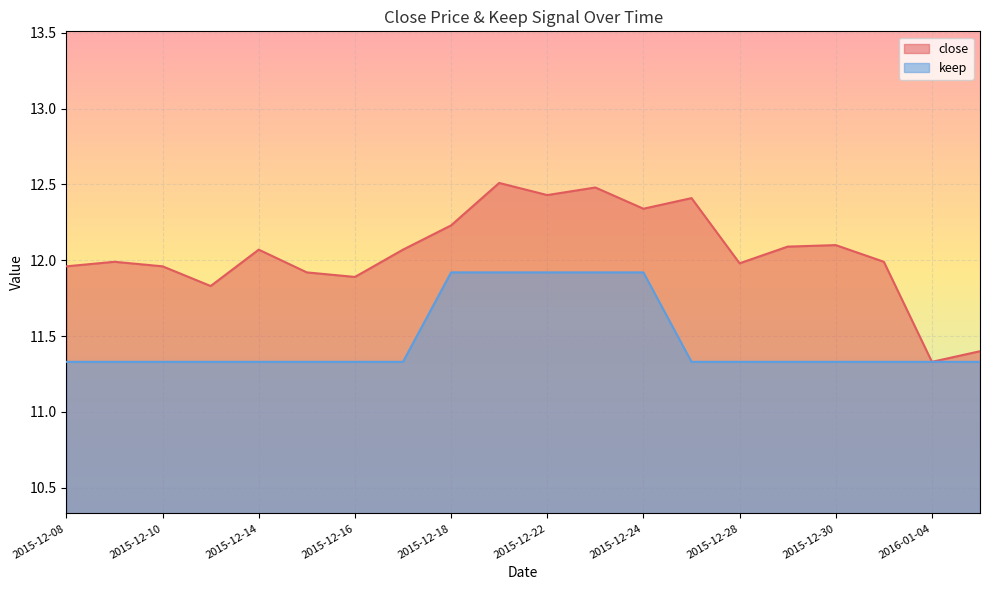

What is the maximum value shown in the chart?

12.5